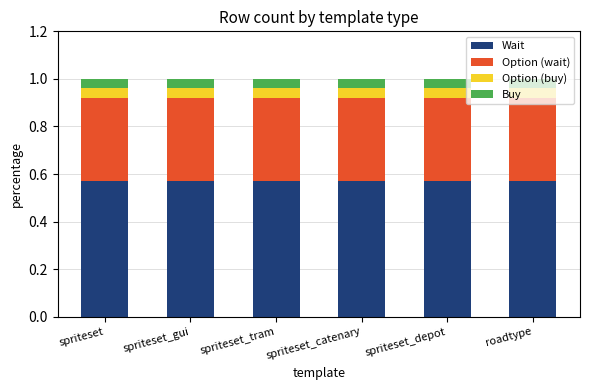

What is the total value across all series at spriteset?

1.0